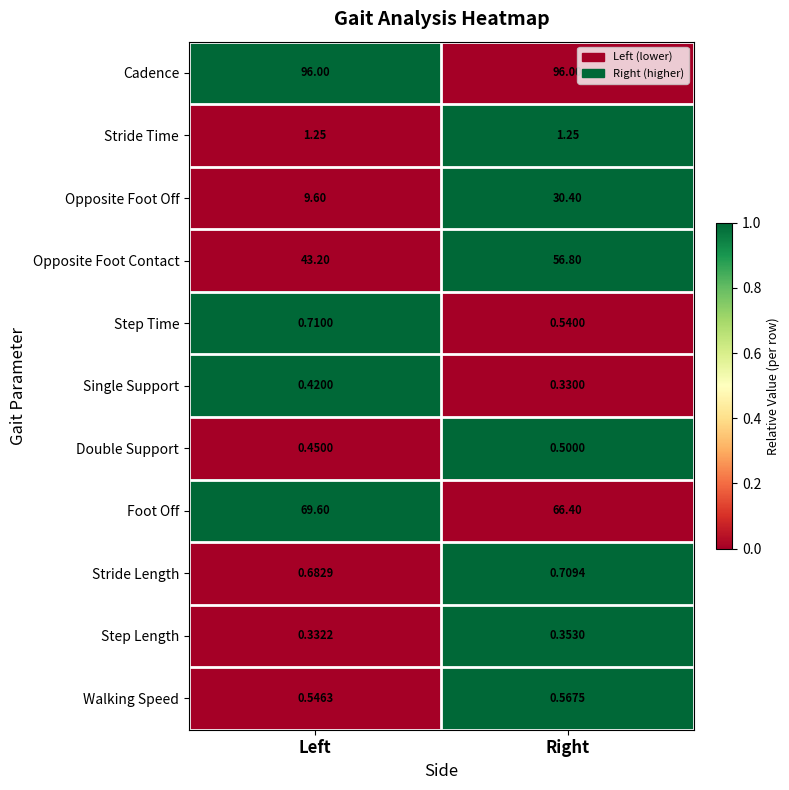

Rank the series at Left from lowest to highest value.

Step Length, Single Support, Double Support, Walking Speed, Stride Length, Step Time, Stride Time, Opposite Foot Off, Opposite Foot Contact, Foot Off, Cadence